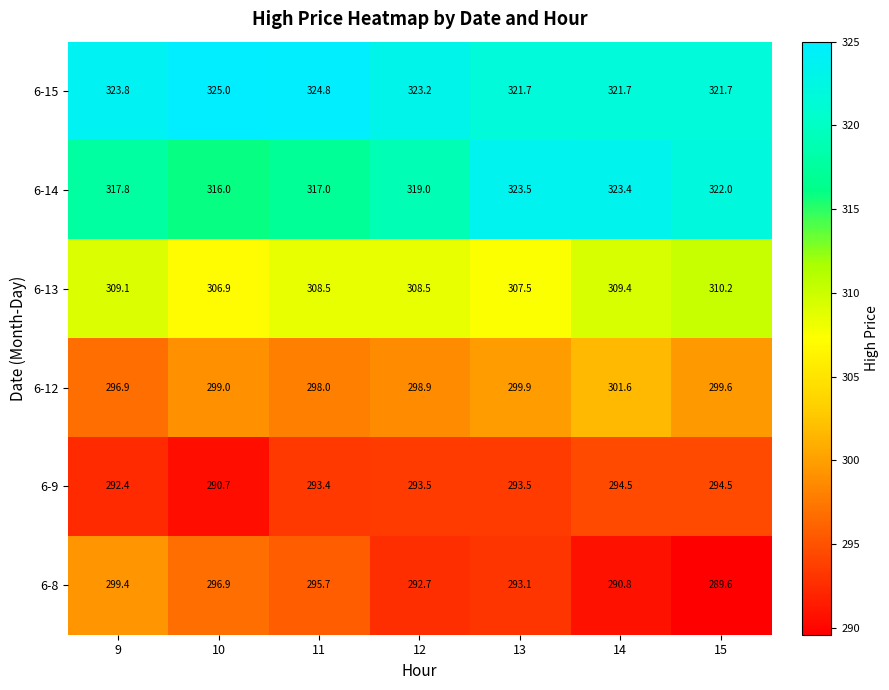

Is the value of 6-12 at 11 greater than the value of 6-15 at 15?

No